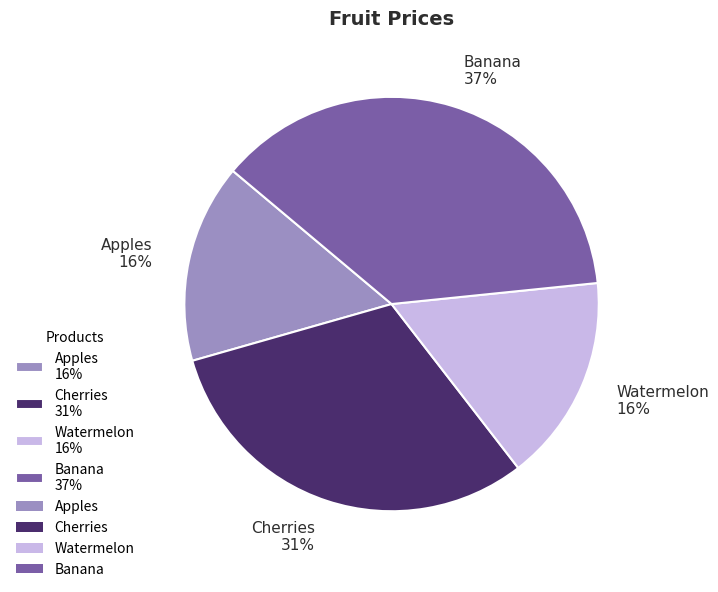

Which category has the biggest portion of the pie?

Banana